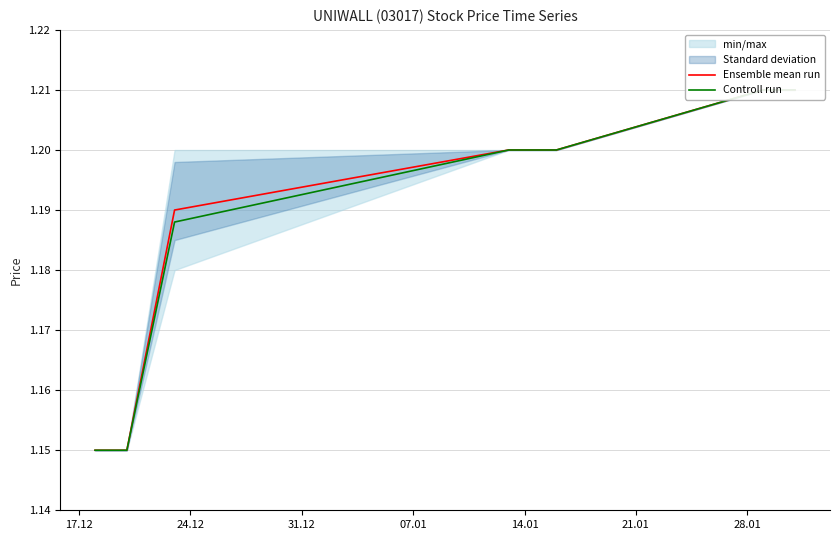

At which label is Controll run closest to 1?

17.12